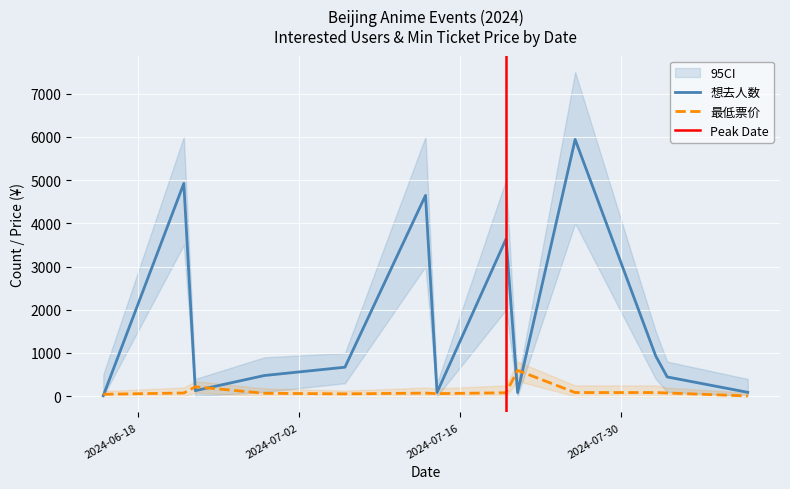

The 想去人数 series shows 623.9 at 2024-08-03. True or false?

False